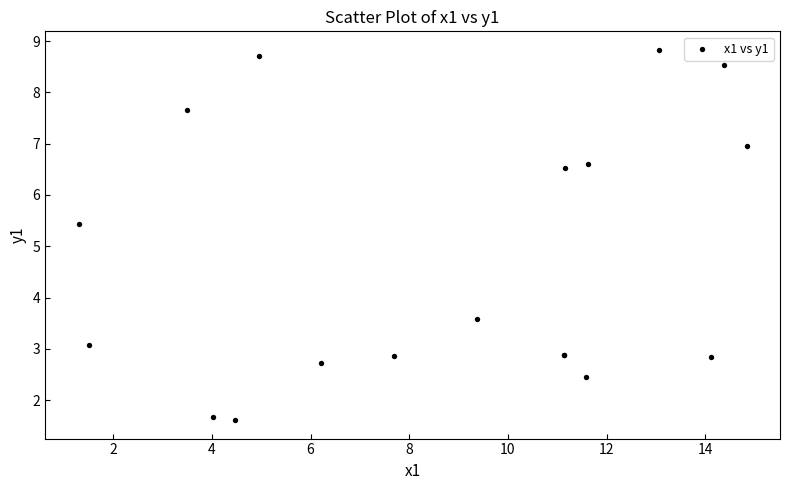

What Y value in the scatter plot is closest to 5?

5.4